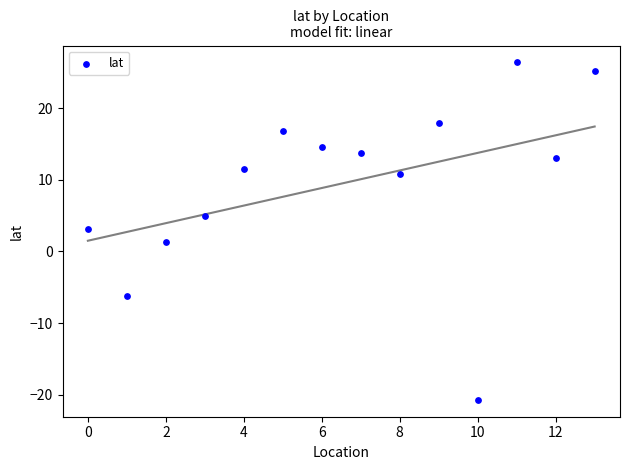

What is the range of Y values (max minus min)?

47.2